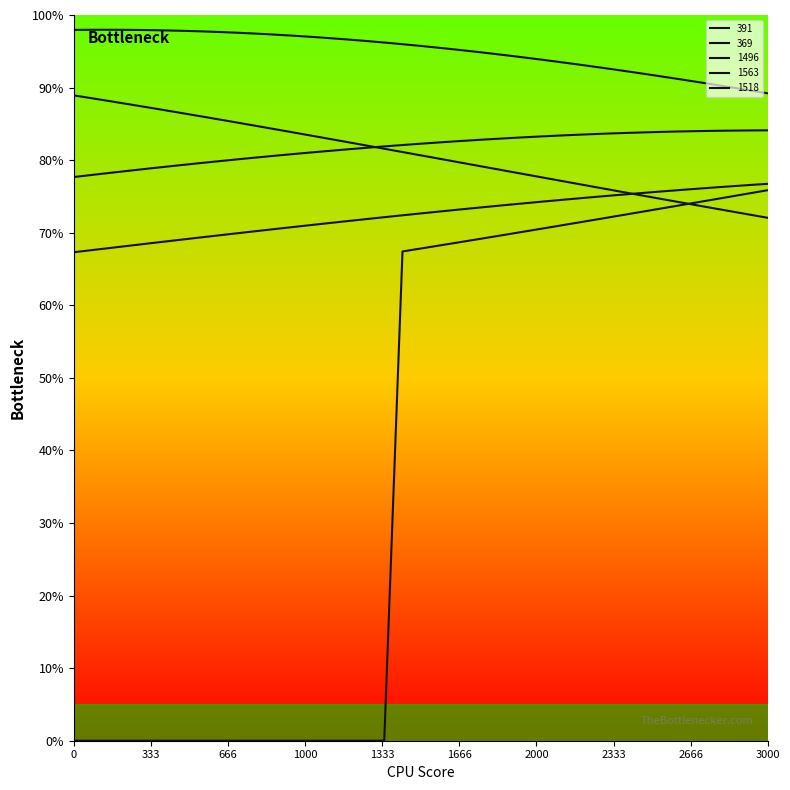

How many lines are shown in the chart?

5